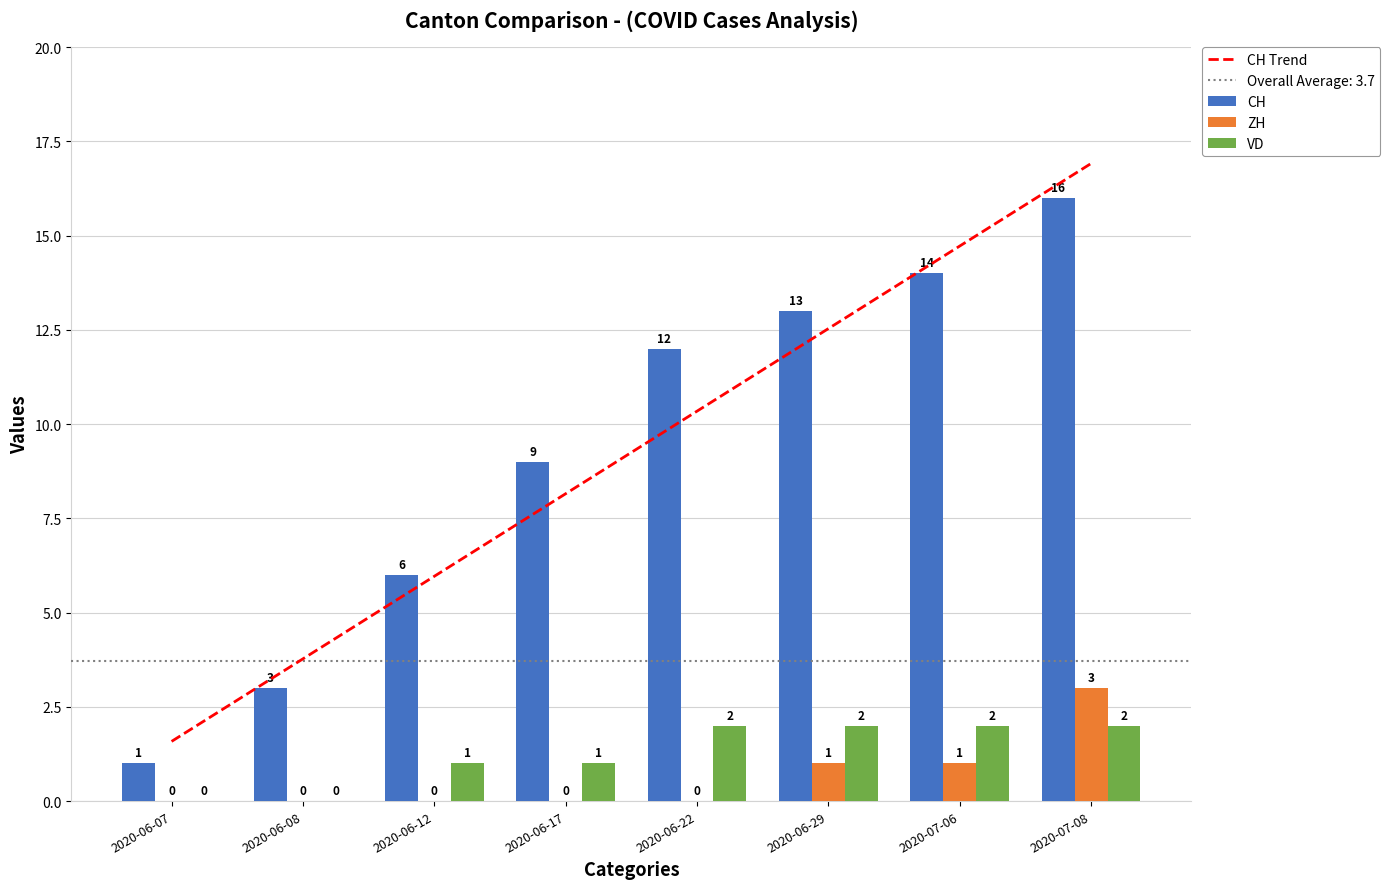

Which series has the widest spread of values?

CH